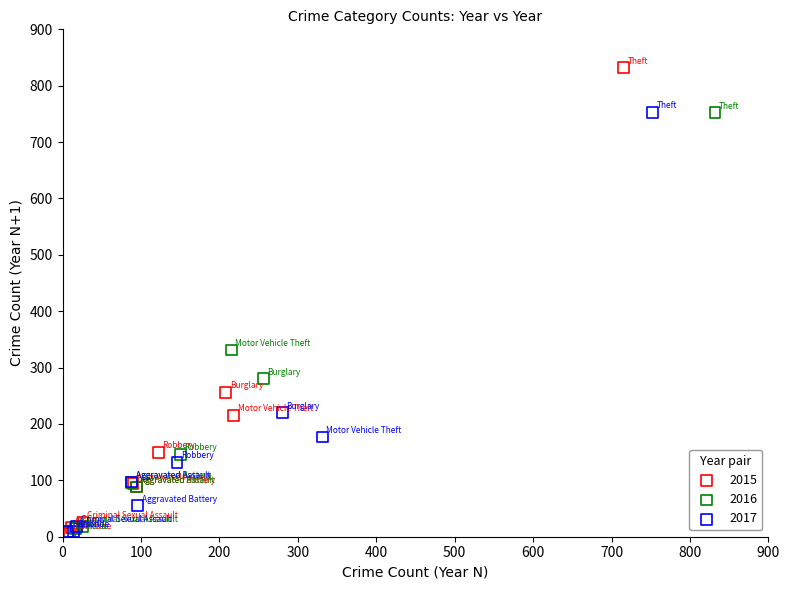

Which series has the widest spread of Y values?

2015